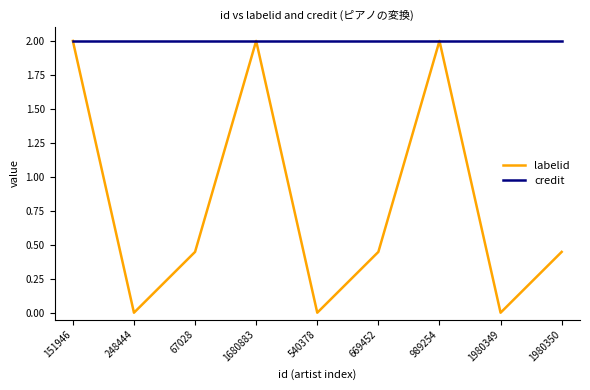

What position from the right is 540378?

5